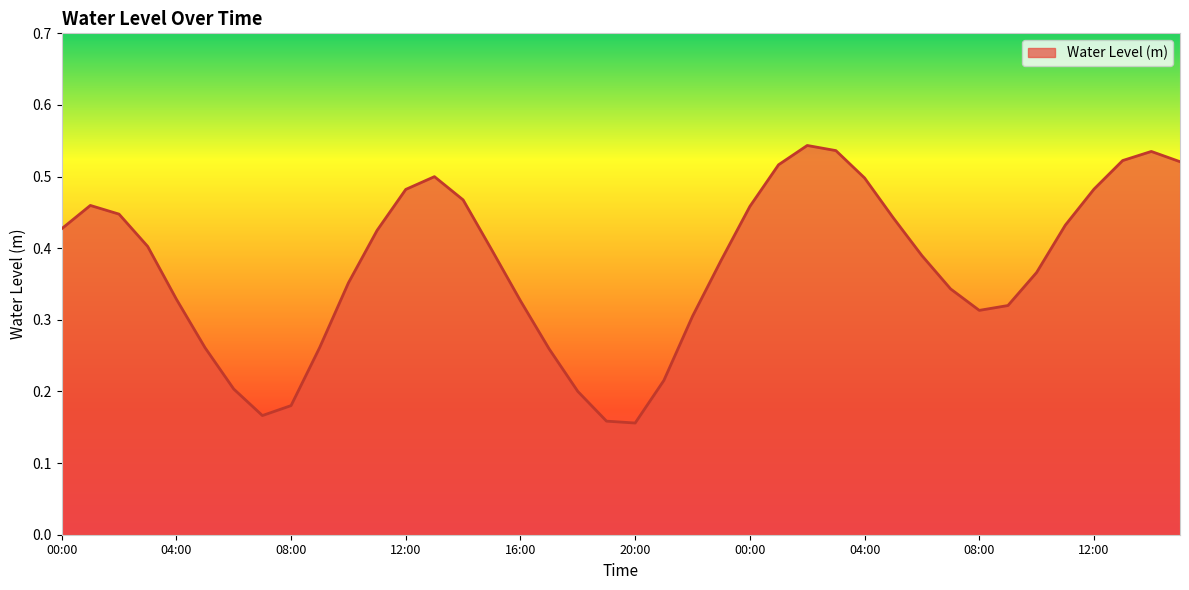

Reading left to right, list all the values displayed in this chart.

00:00=0.4	01:00=0.5	02:00=0.4	03:00=0.4	04:00=0.3	05:00=0.3	06:00=0.2	07:00=0.2	08:00=0.2	09:00=0.3	10:00=0.4	11:00=0.4	12:00=0.5	13:00=0.5	14:00=0.5	15:00=0.4	16:00=0.3	17:00=0.3	18:00=0.2	19:00=0.2	20:00=0.2	21:00=0.2	22:00=0.3	23:00=0.4	00:00=0.5	01:00=0.5	02:00=0.5	03:00=0.5	04:00=0.5	05:00=0.4	06:00=0.4	07:00=0.3	08:00=0.3	09:00=0.3	10:00=0.4	11:00=0.4	12:00=0.5	13:00=0.5	14:00=0.5	15:00=0.5